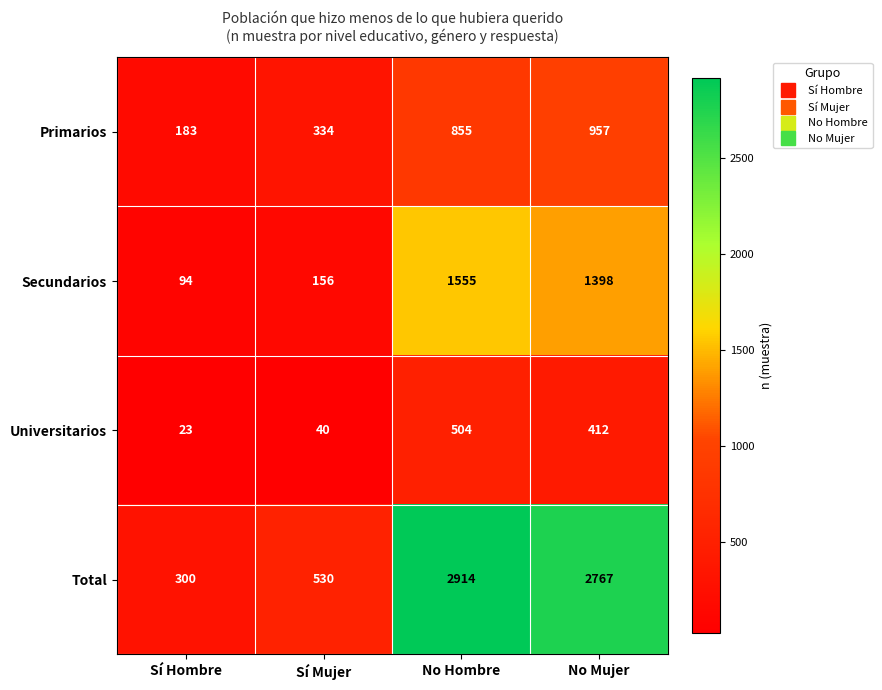

Which series changed the most between Sí Mujer and No Hombre?

Total